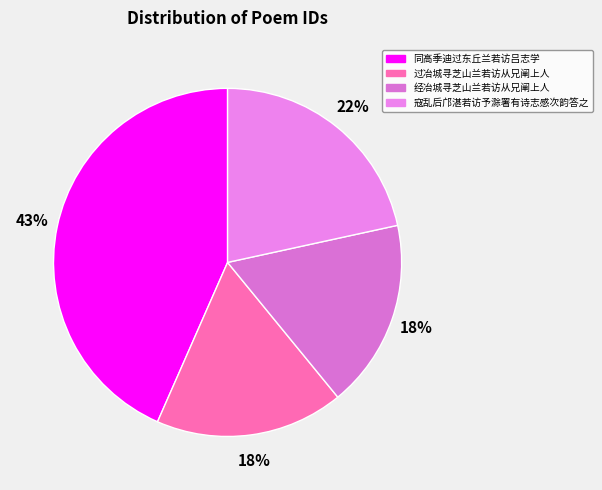

Is it true that 过冶城寻芝山兰若访从兄阐上人 is 11% of the pie?

False